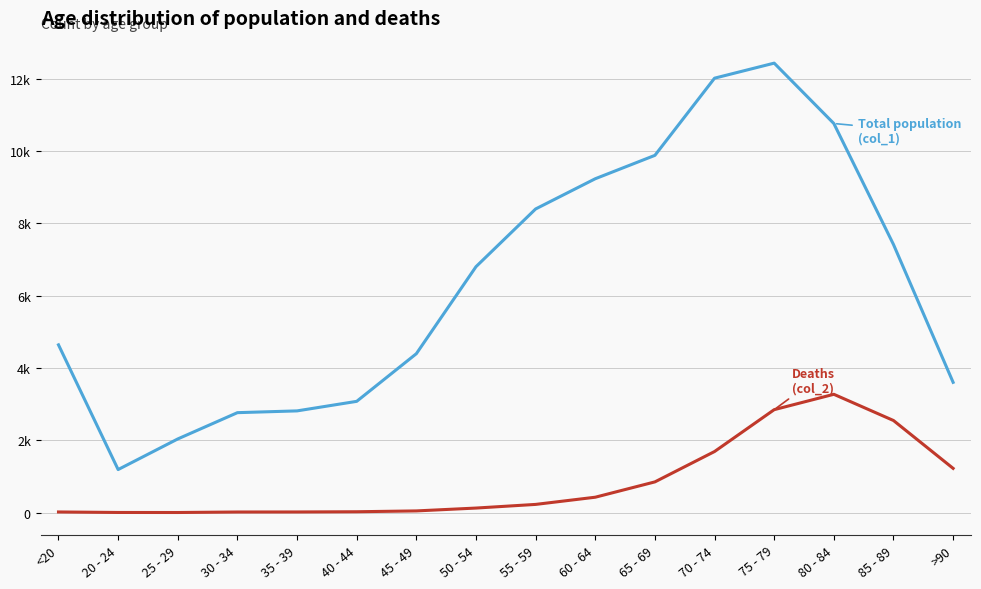

Does the chart have visible grid lines?

Yes